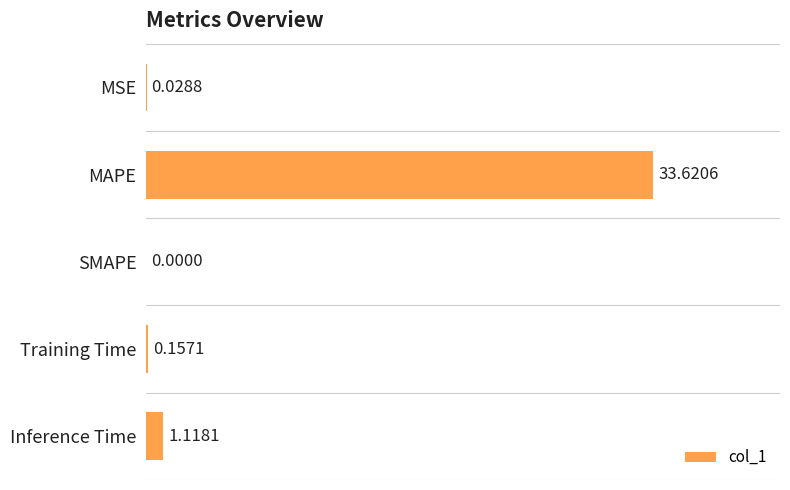

Which category has the highest value across all series?

MAPE